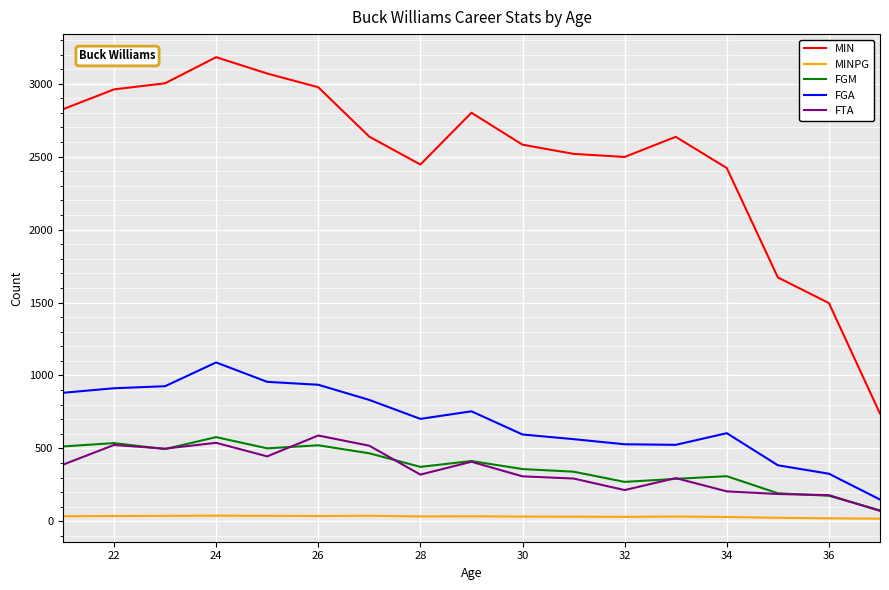

True or false: MIN and FGA intersect in this chart.

False